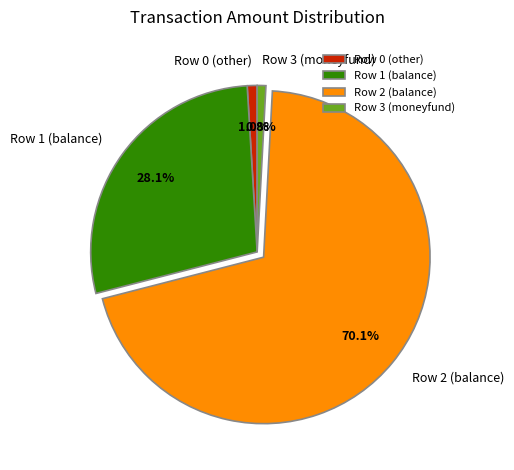

What percentage is the Row 0 (other) slice, to the nearest percent?

1%